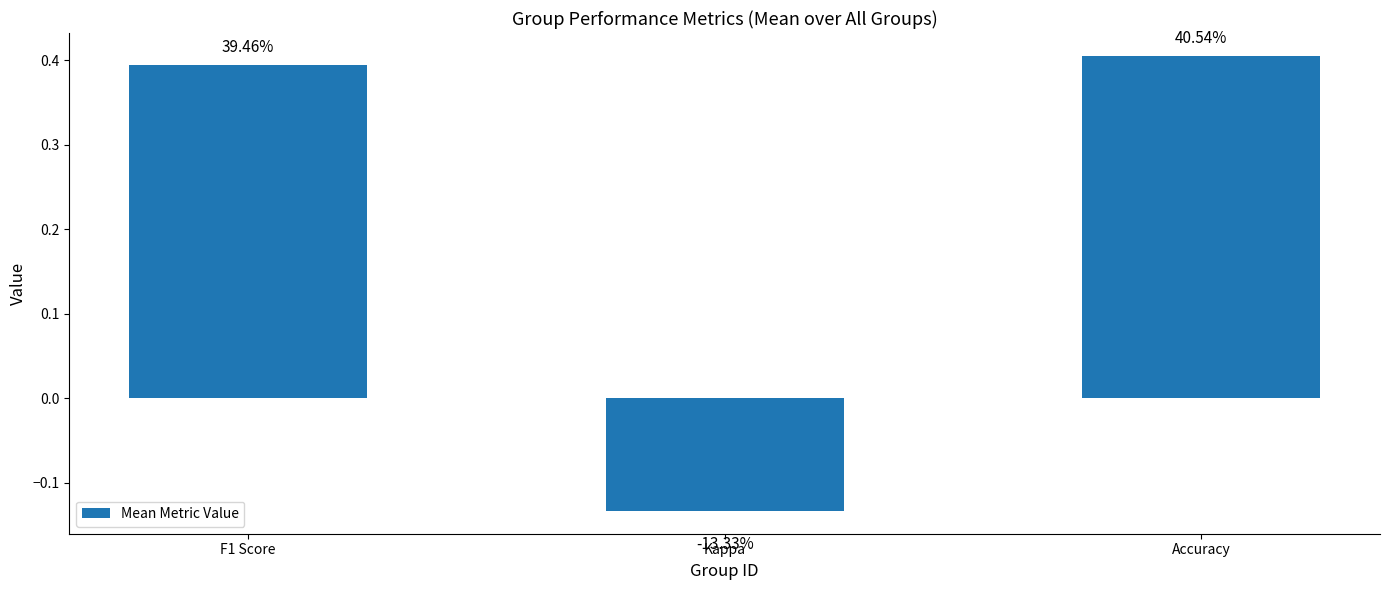

How many bars are there in total?

3